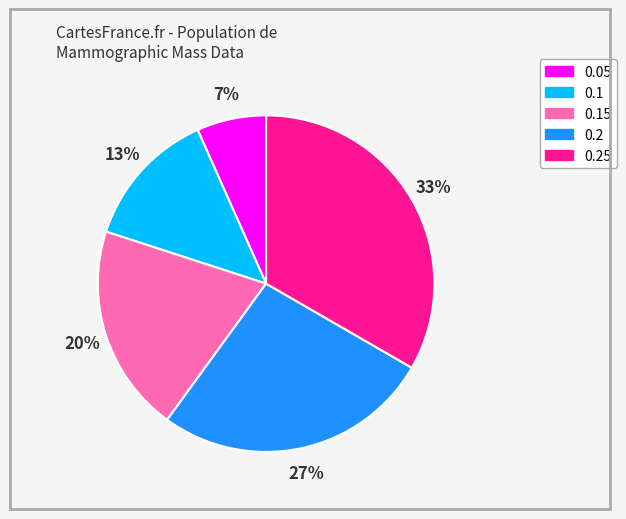

Which category has the smallest portion of the pie?

0.05